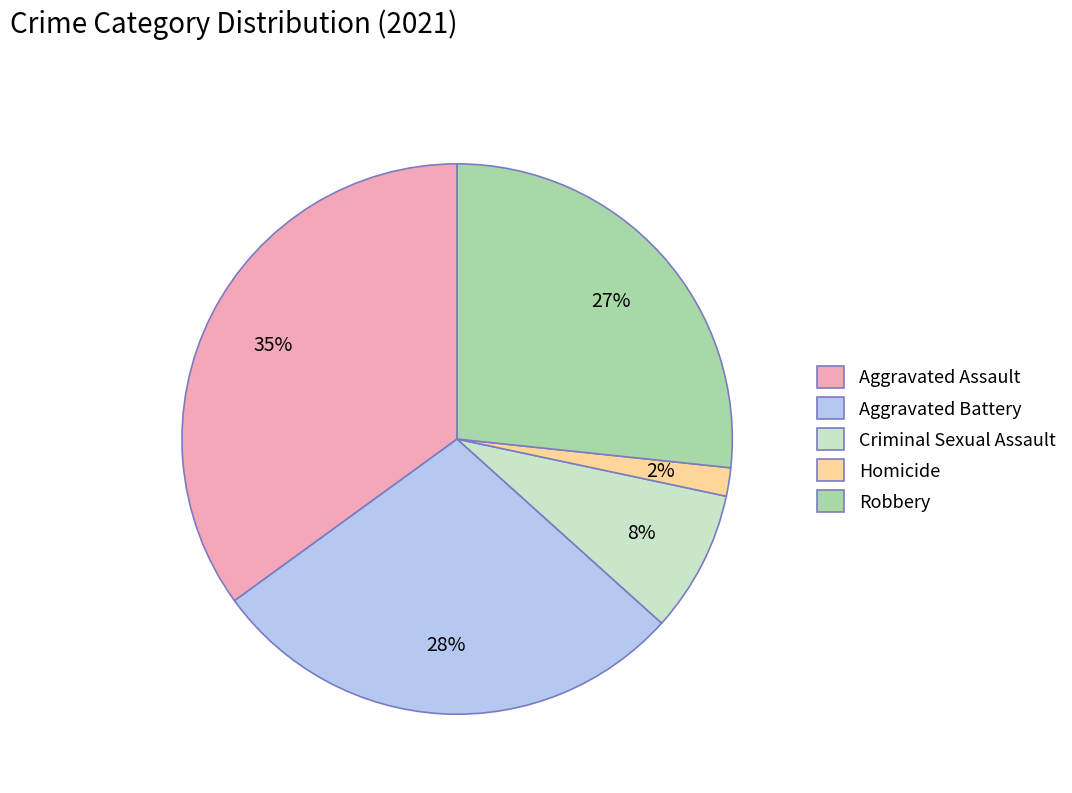

To the nearest percent, what is the difference between the Criminal Sexual Assault and Aggravated Assault slice percentages?

27%